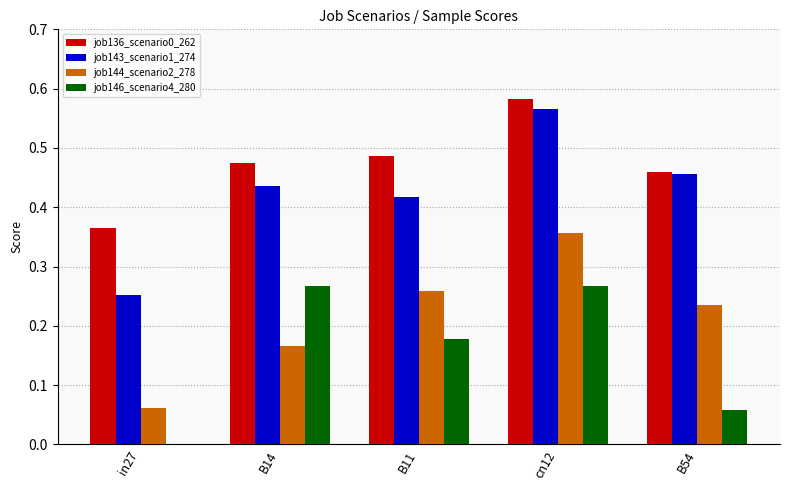

Is the value of job146_scenario4_280 at in27 greater than the value of job136_scenario0_262 at B11?

No